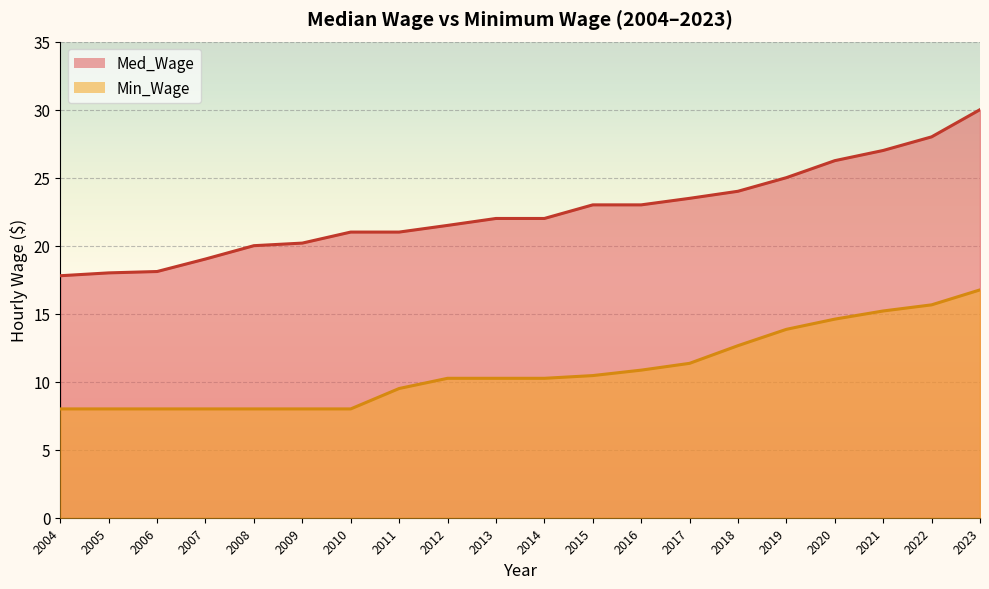

What is the sum of the Min_Wage values at 2020 and 2014?

24.9